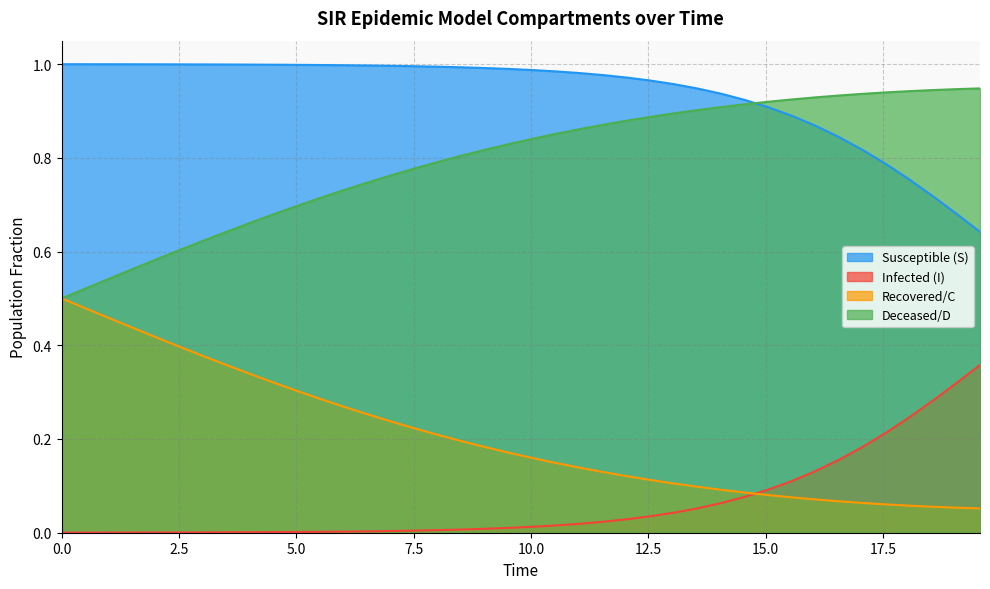

List the series in order of their overall mean, highest first.

Susceptible (S), Deceased/D, Recovered/C, Infected (I)